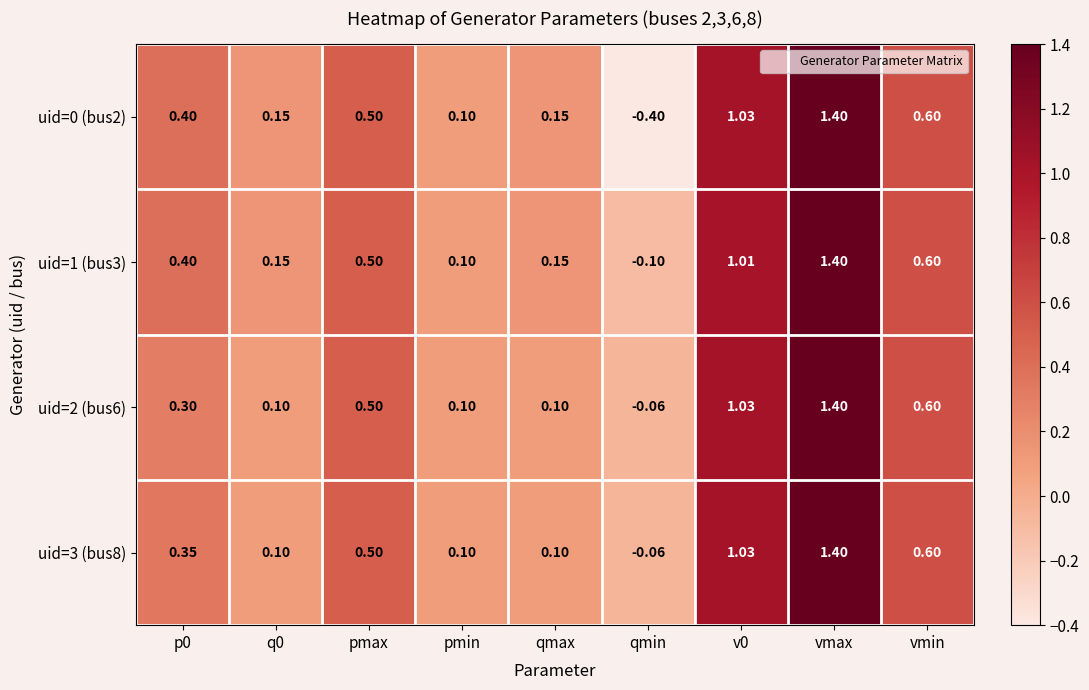

At which category is the sum across all series the highest?

vmax